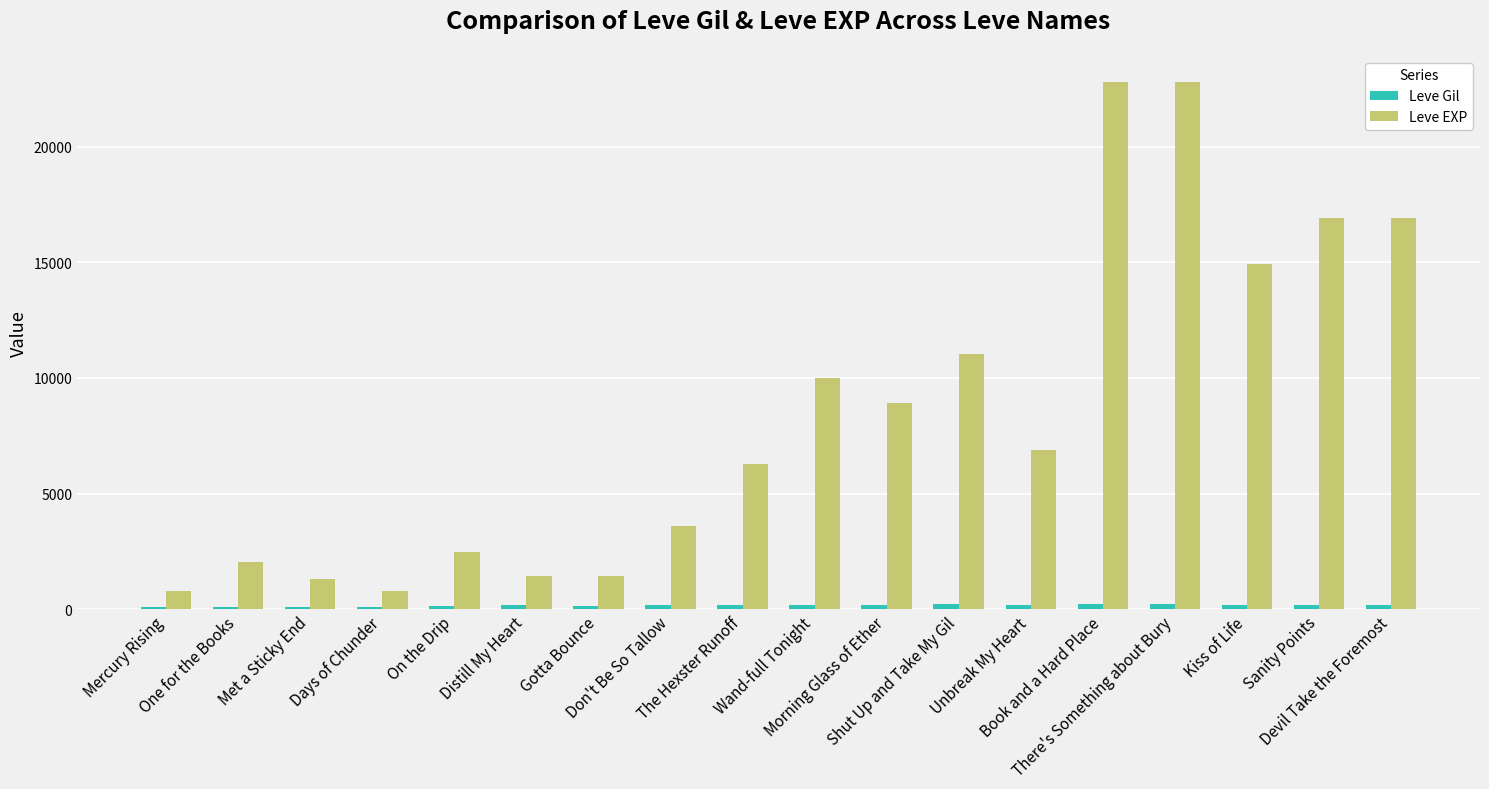

What is the sum of all Leve EXP values?

151360